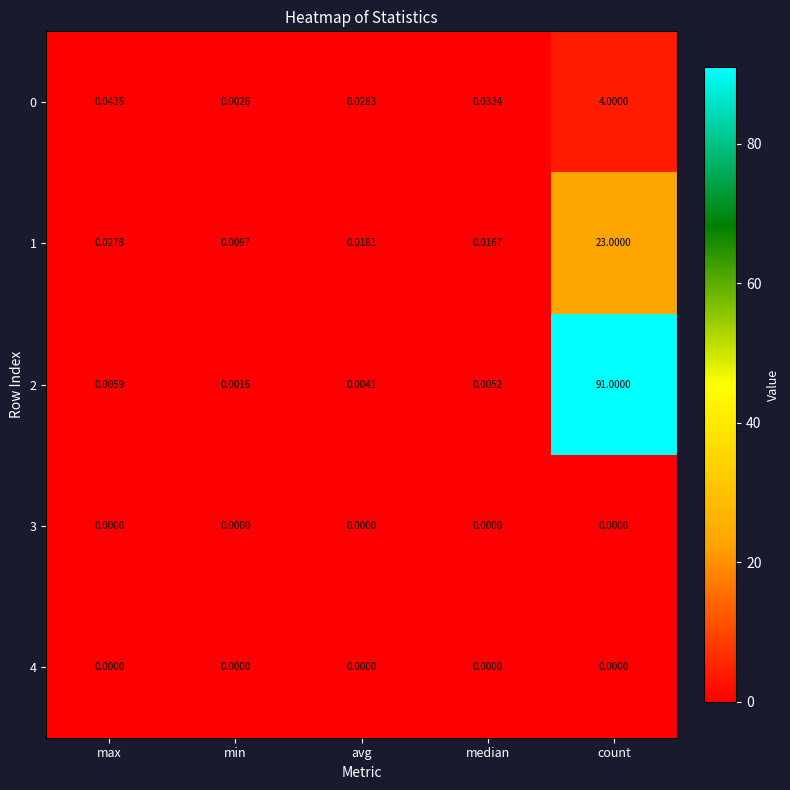

At which label is 1 closest to 11?

max